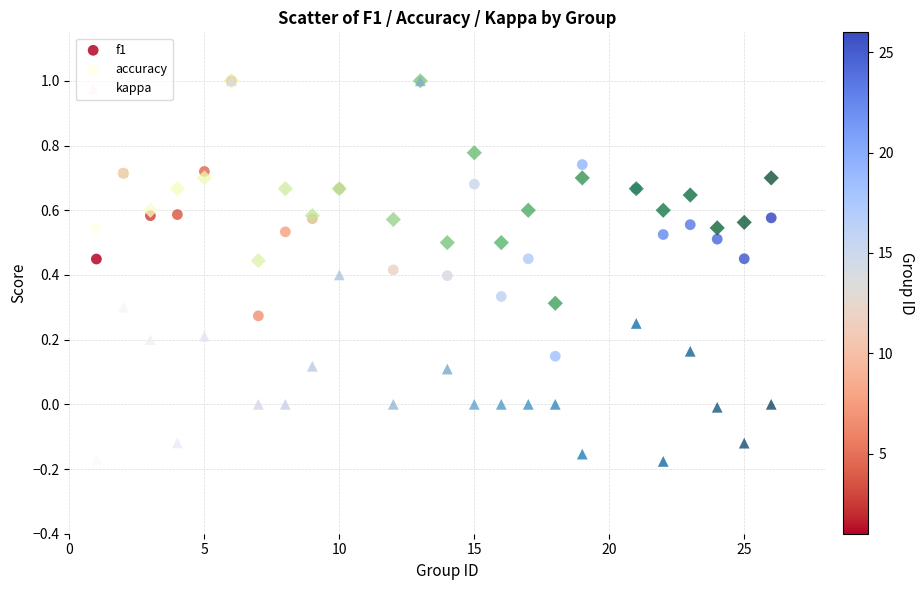

What are all the series names shown in the legend?

f1, accuracy, kappa